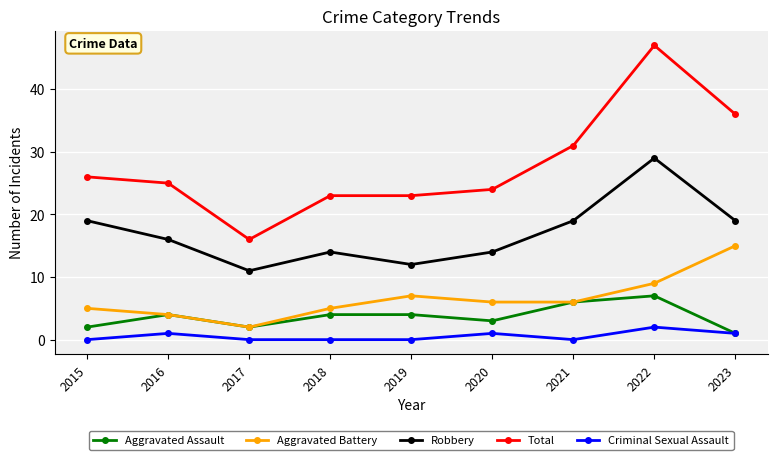

At 2019, list the series in order from smallest to largest.

Criminal Sexual Assault, Aggravated Assault, Aggravated Battery, Robbery, Total